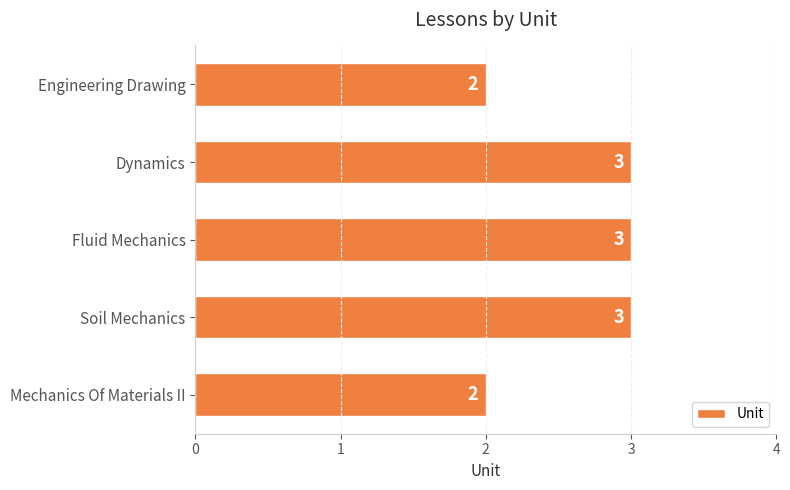

What is the label of the 2nd bar from the top?

Dynamics